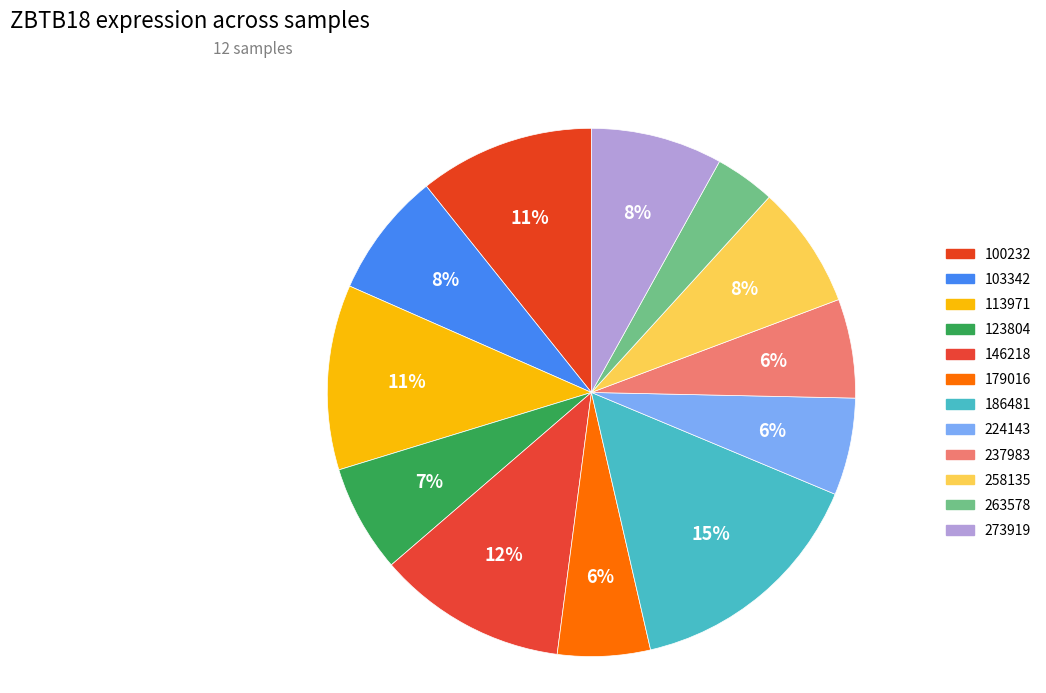

What percentage is the 146218 slice, to the nearest percent?

12%